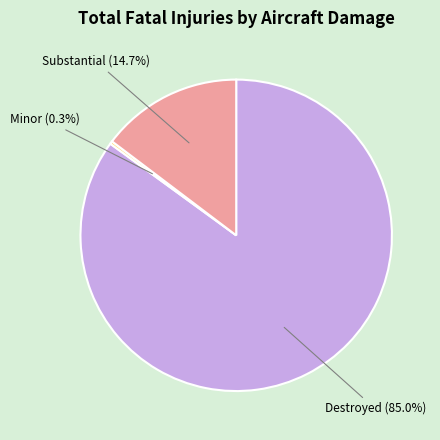

Does any single category account for the majority?

Yes